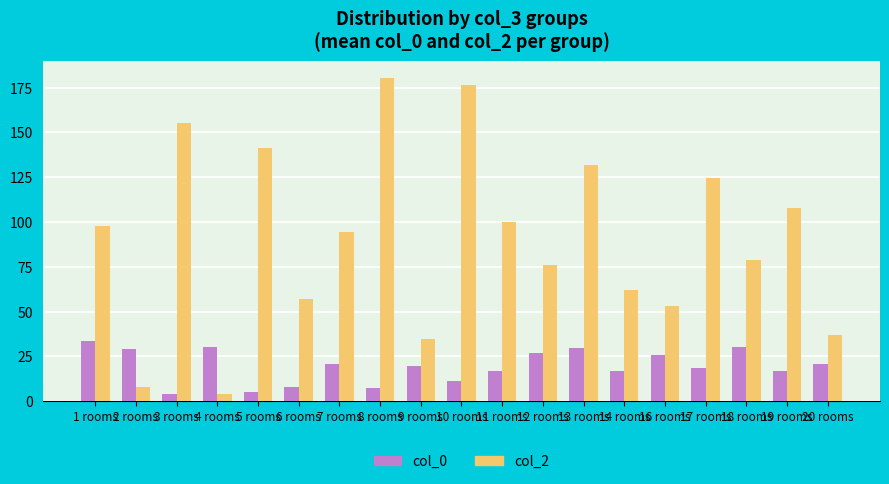

What position from the right is 6 rooms?

14